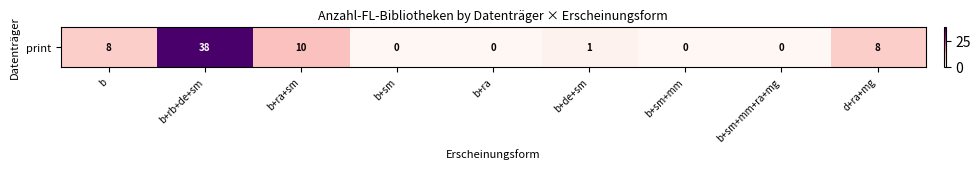

Rank the categories by value from highest to lowest.

b+rb+de+sm, b+ra+sm, b, d+ra+mg, b+de+sm, b+sm, b+ra, b+sm+mm, b+sm+mm+ra+mg